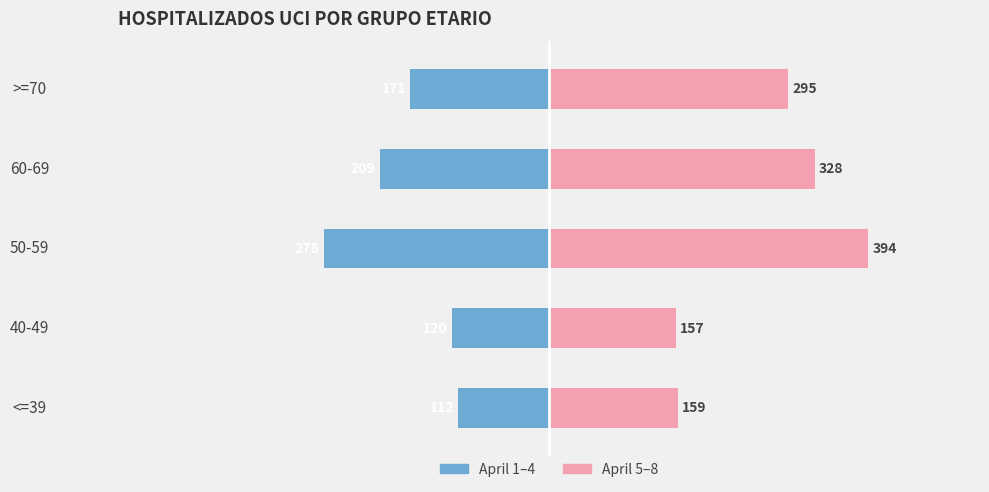

What is the minimum value for April 1-4?

-278